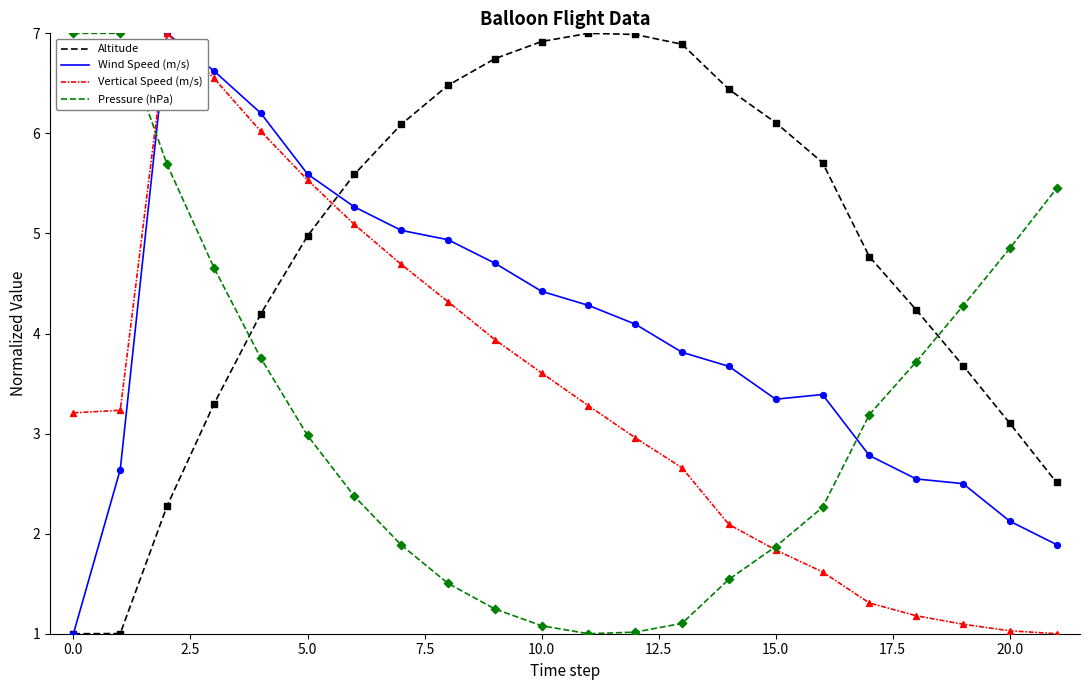

What is the greatest value displayed?

7.0